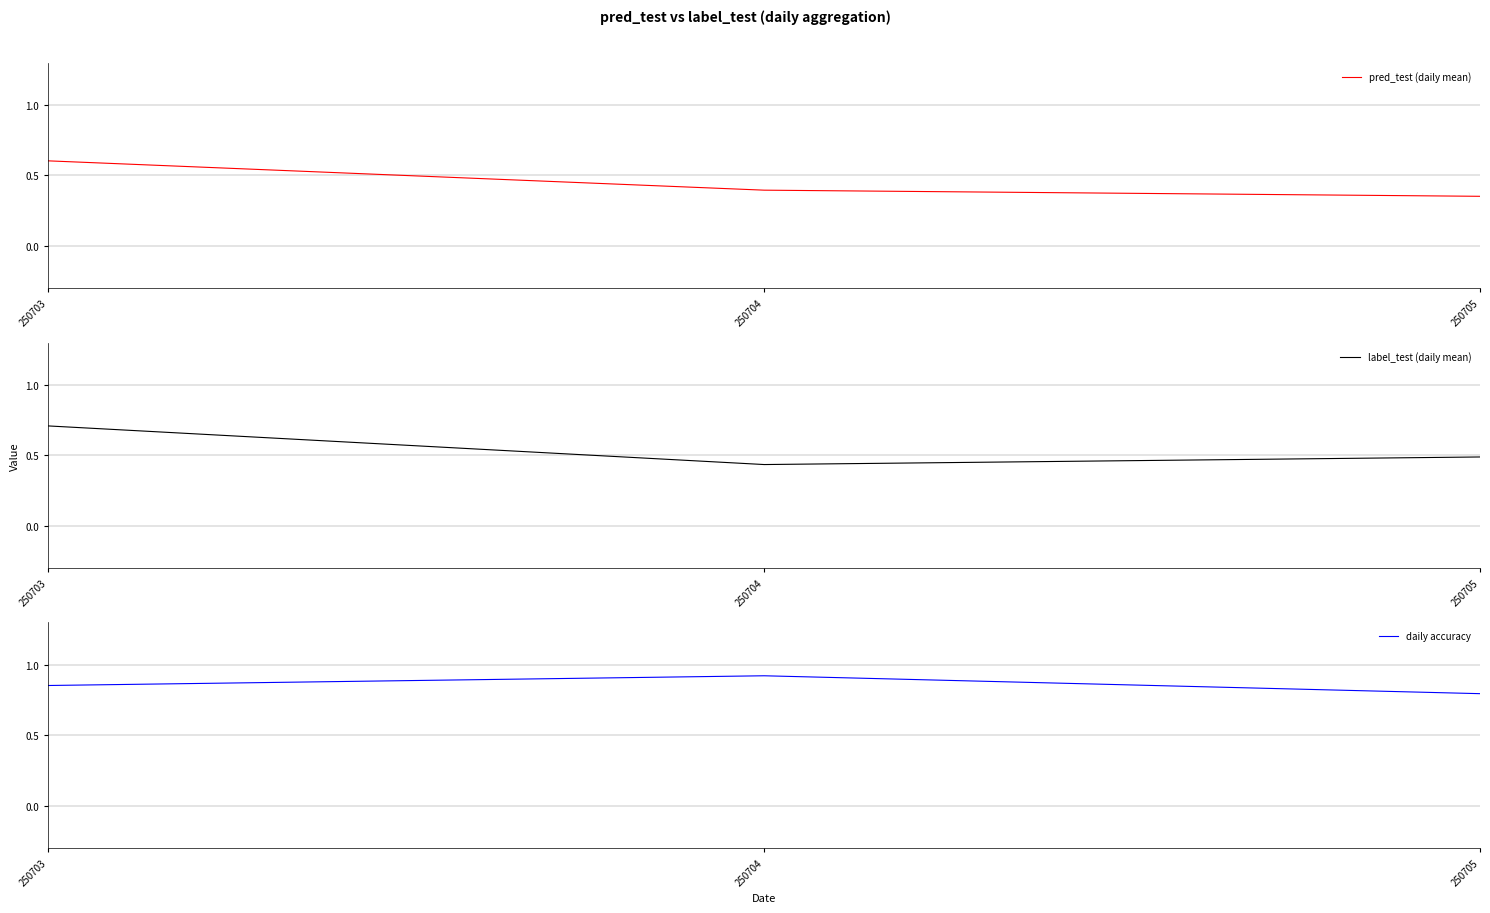

At which category is the sum across all series the highest?

250703